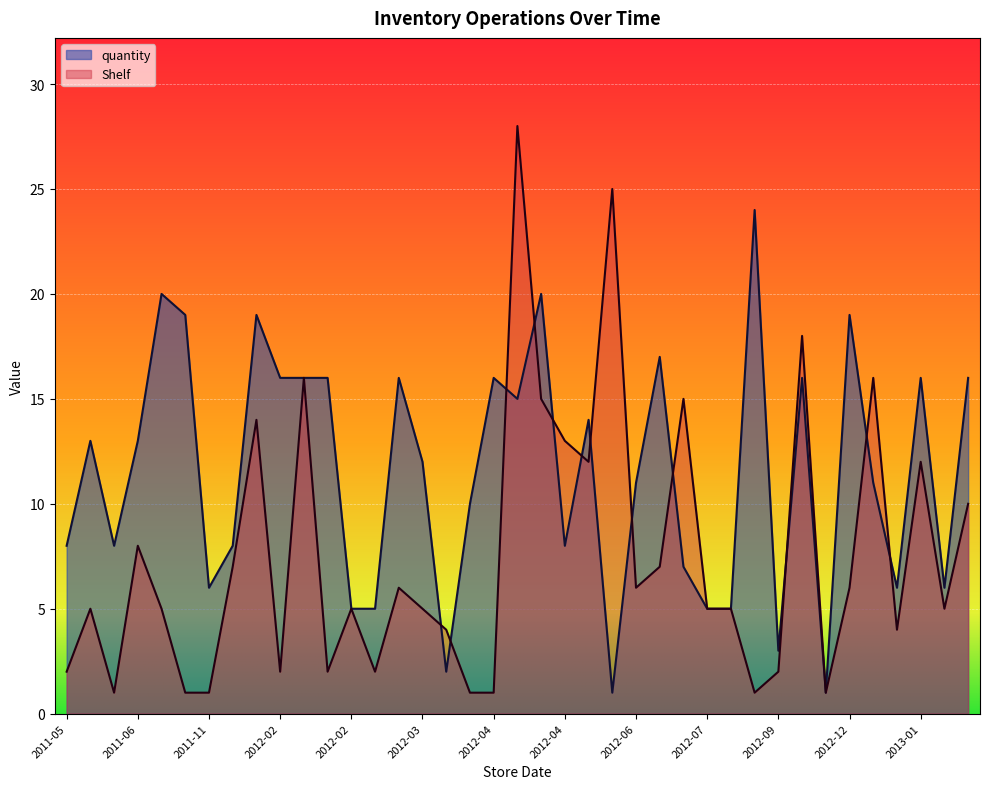

In Shelf, how many points are lower than both neighbors (excluding endpoints)?

10